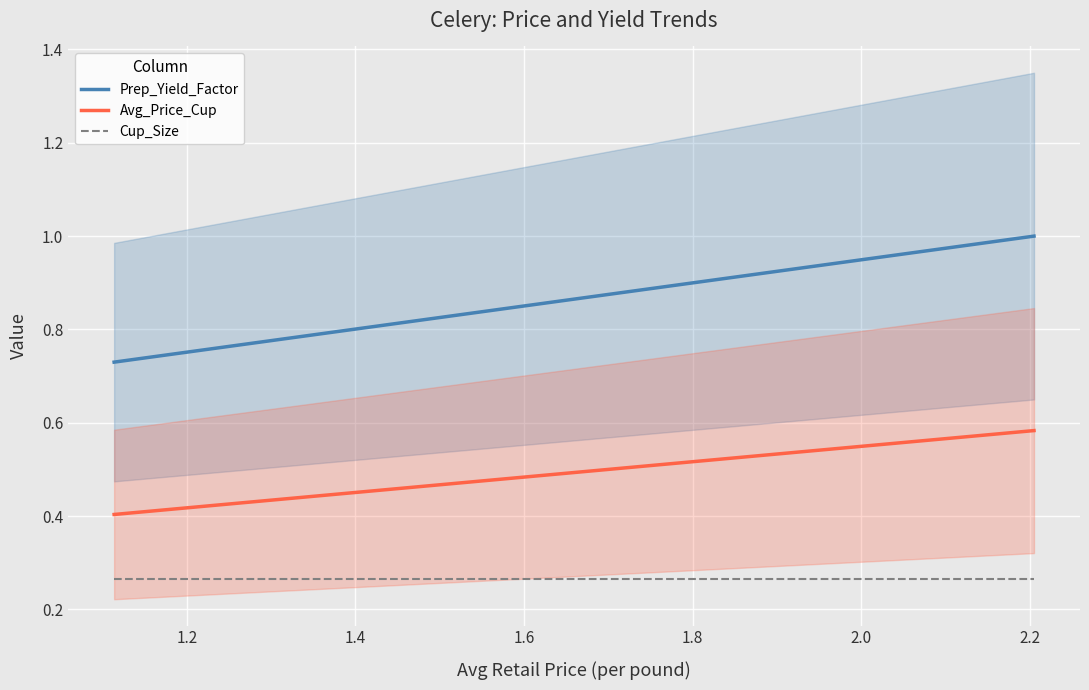

Between 1.113653954182368 and 2.204969429302949, which is larger?

2.204969429302949